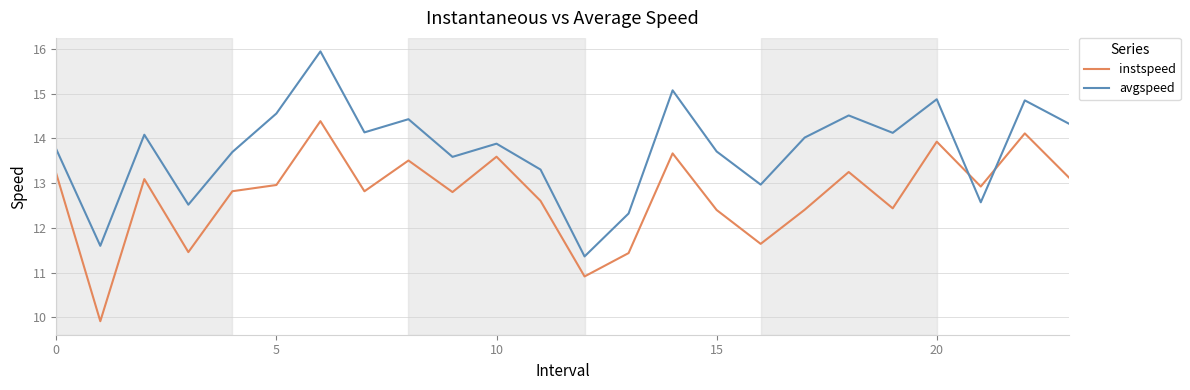

True or false: instspeed has more than 1 interior local peaks.

True